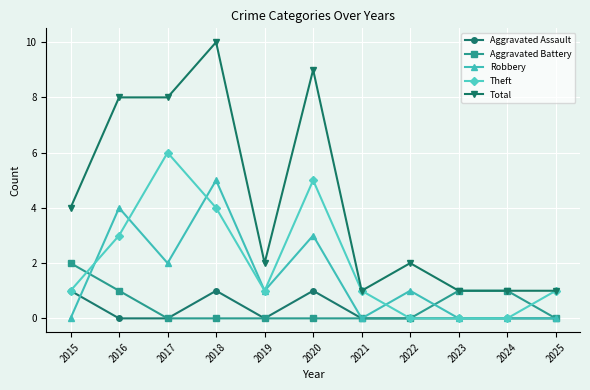

What is the difference between the maximum and second lowest values in the Theft series?

6